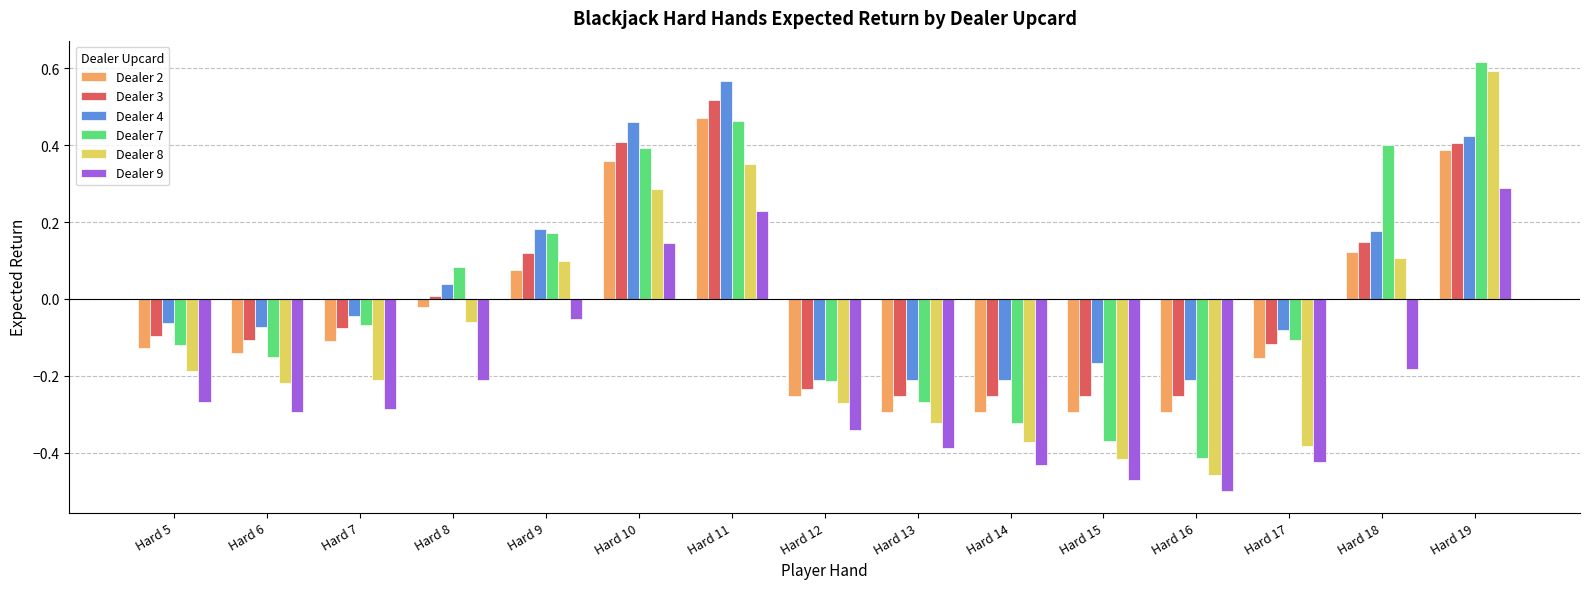

Which category has the lowest value in the Dealer 8 series?

Hard 16